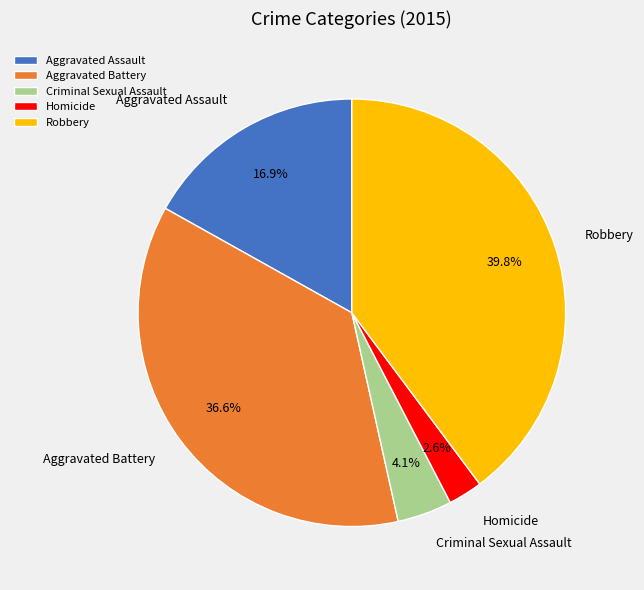

Approximately how many times larger is the value at Robbery compared to Aggravated Assault?

2.4